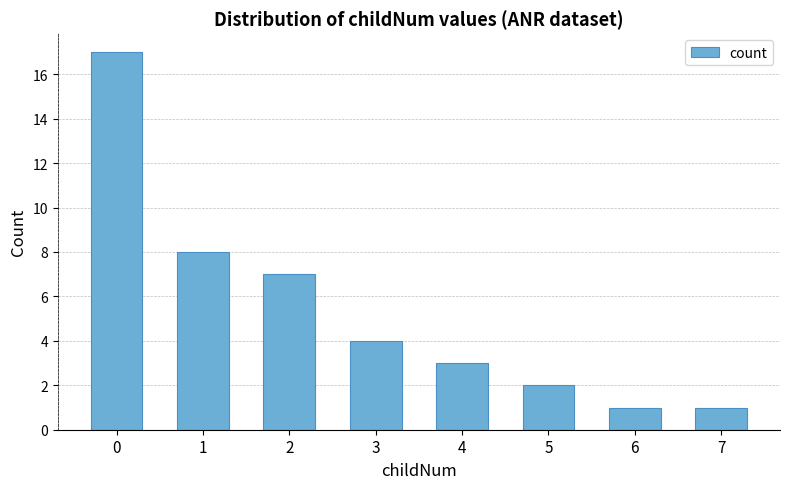

Is it true that the value at 3 is 4?

True